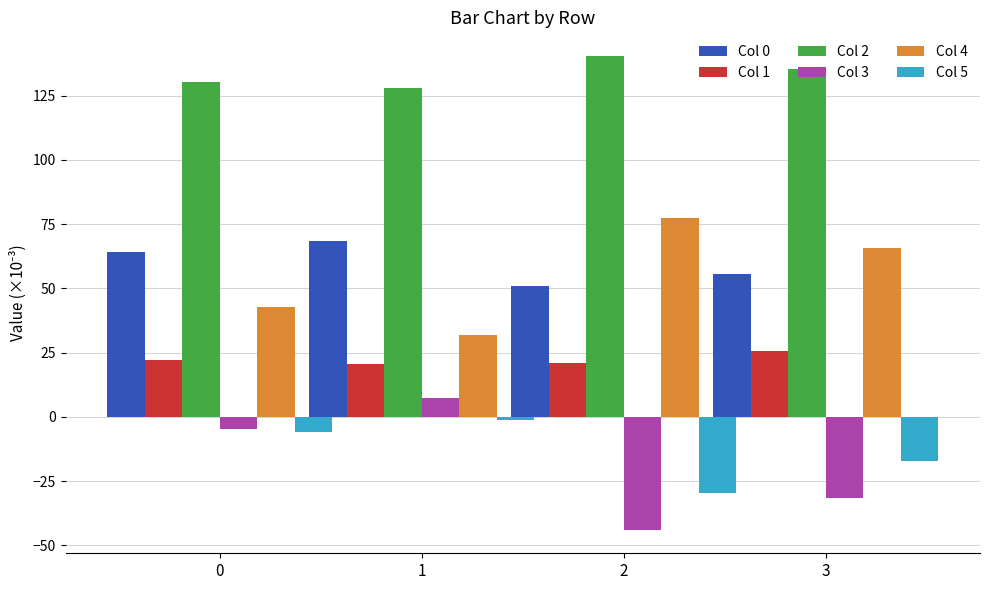

What value does the Col 3 series have at 2?

-43.9